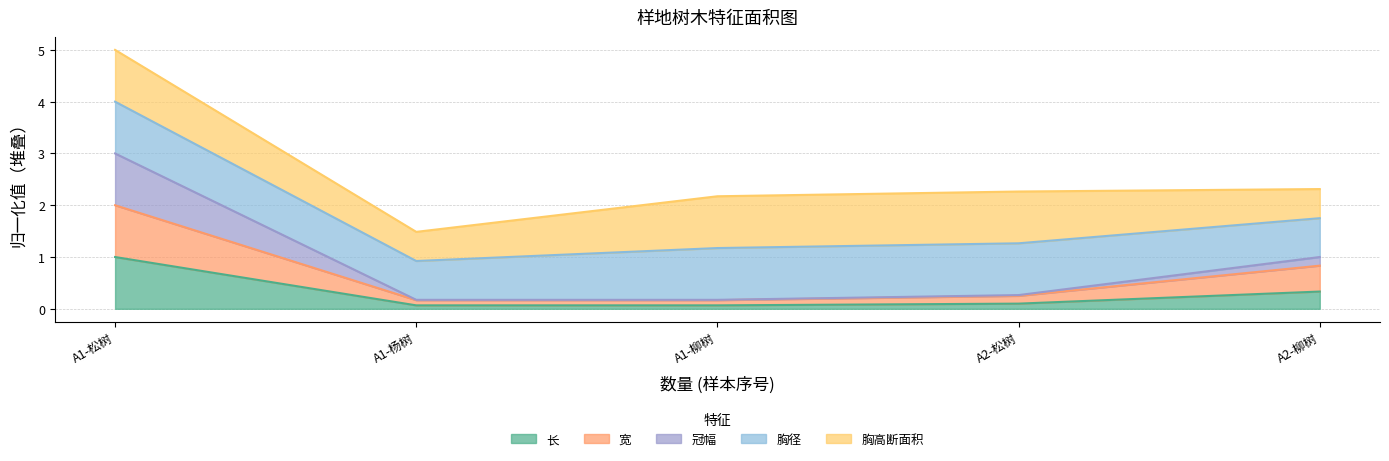

Is it true that 长 equals 1.4 at A1-松树?

False